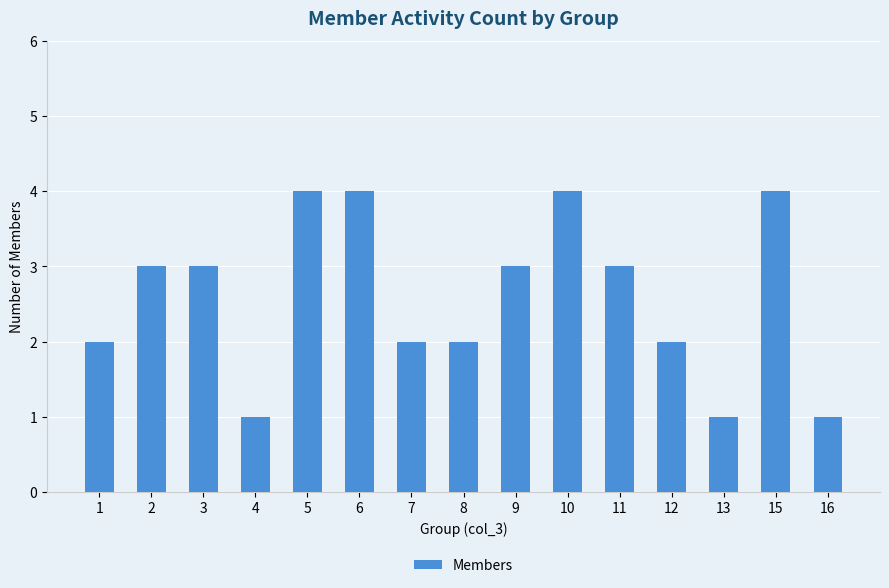

Reading right to left, list all the values displayed in this chart.

1	4	1	2	3	4	3	2	2	4	4	1	3	3	2